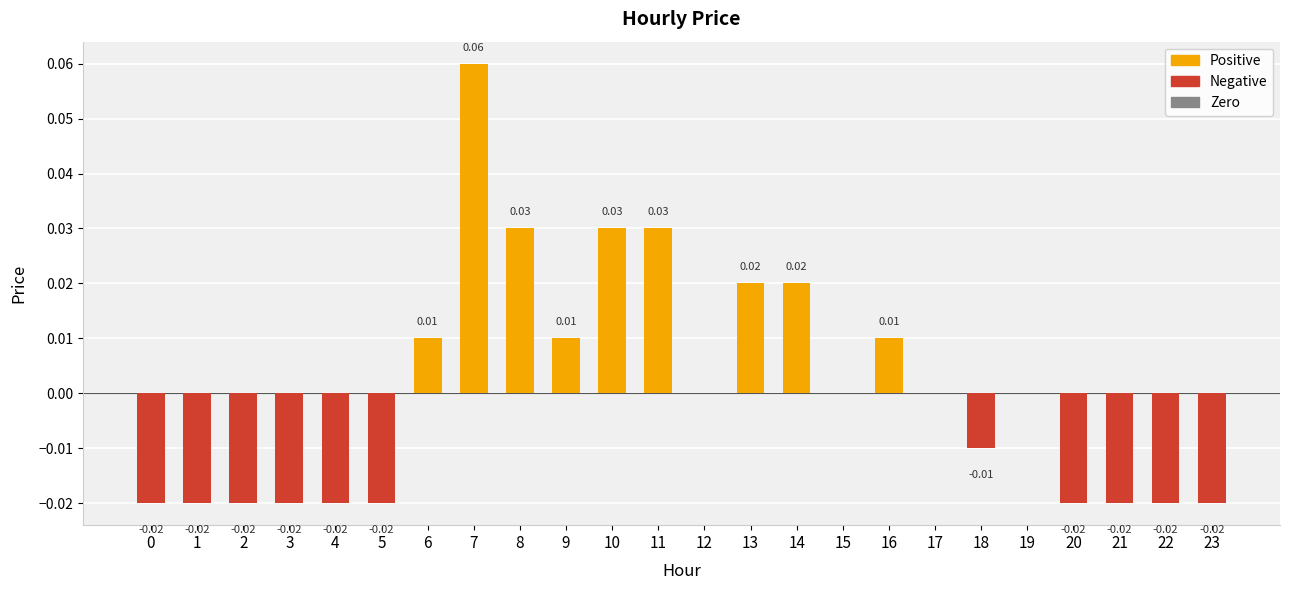

Which label corresponds to the largest value in the chart?

7